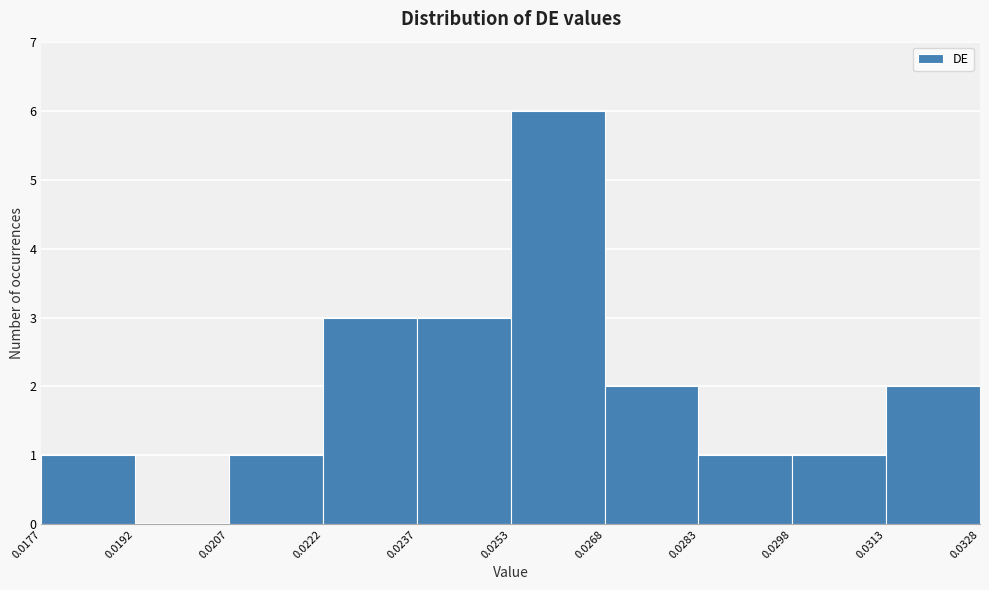

Reading left to right, list every bar in this chart as the range it spans on the x-axis followed by its height. The values are not printed on the chart, so give them approximately, as read against the axis.

0.0177 to 0.0192: 1
0.0192 to 0.0207: 0
0.0207 to 0.0222: 1
0.0222 to 0.0237: 3
0.0237 to 0.0253: 3
0.0253 to 0.0268: 6
0.0268 to 0.0283: 2
0.0283 to 0.0298: 1
0.0298 to 0.0313: 1
0.0313 to 0.0328: 2